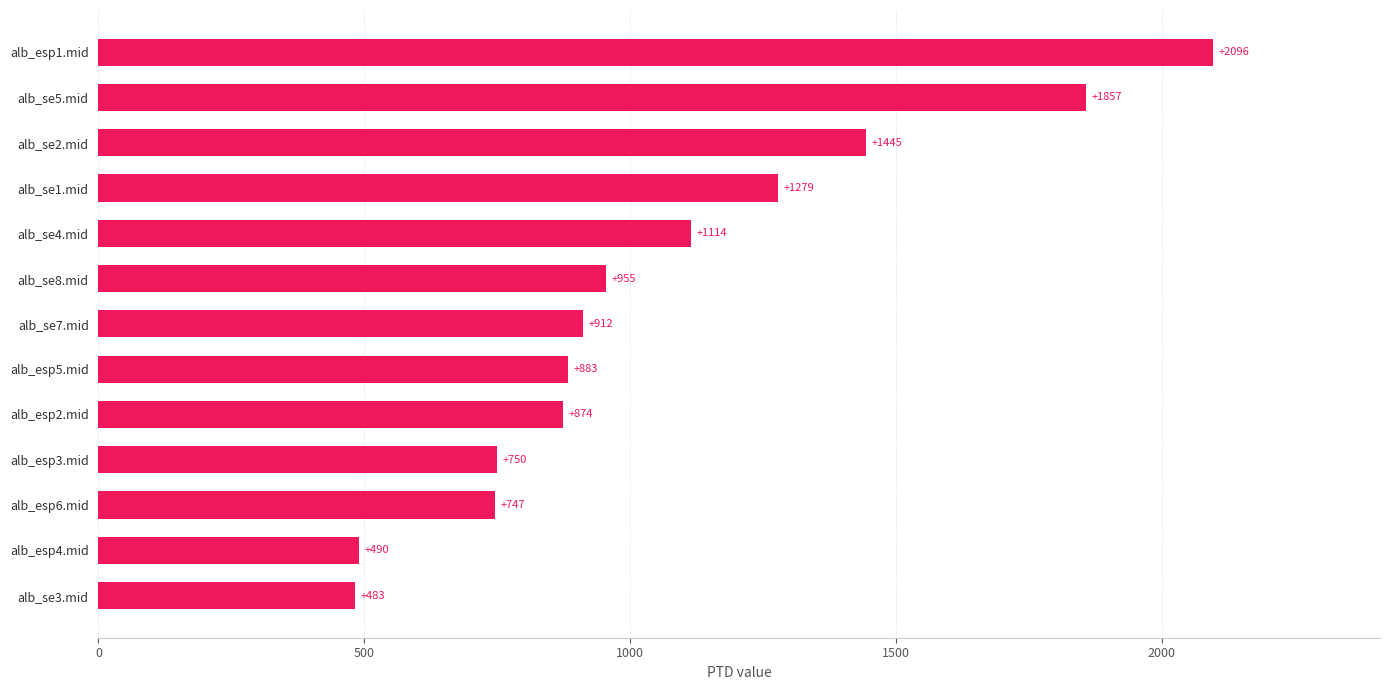

What is the approximate value at alb_se1.mid?

1279.1